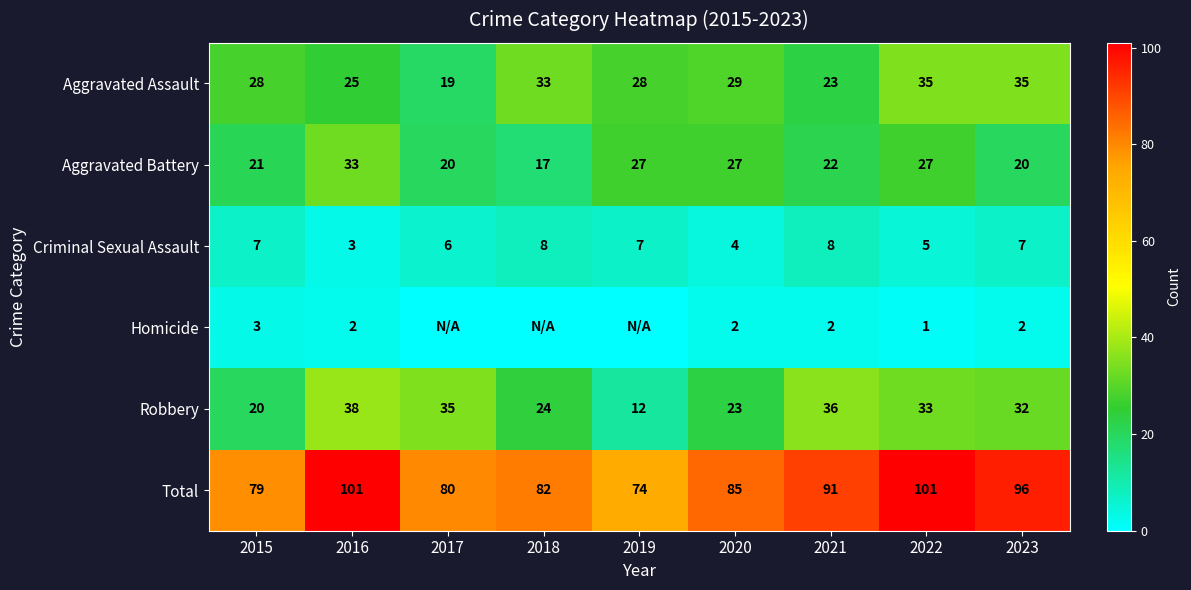

At which label does Robbery first exceed 32?

2016